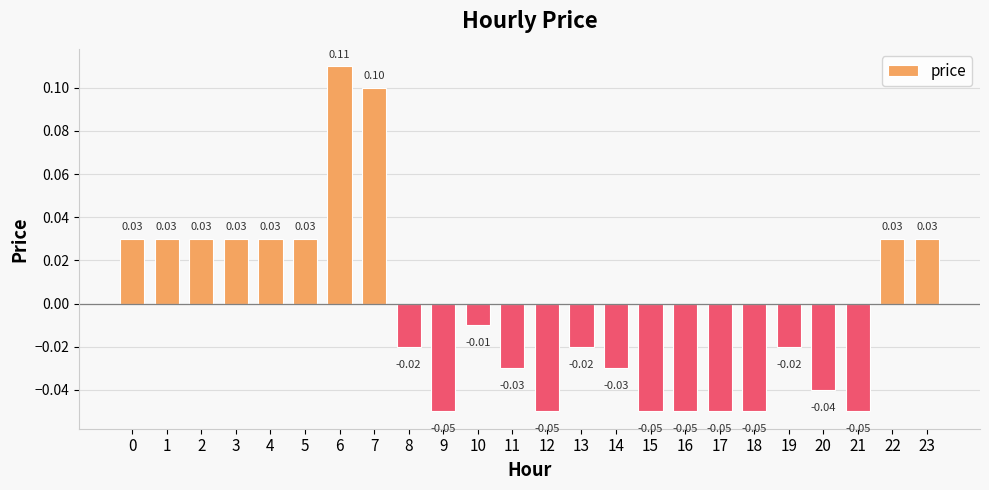

Between 20 and 11, which is larger?

11